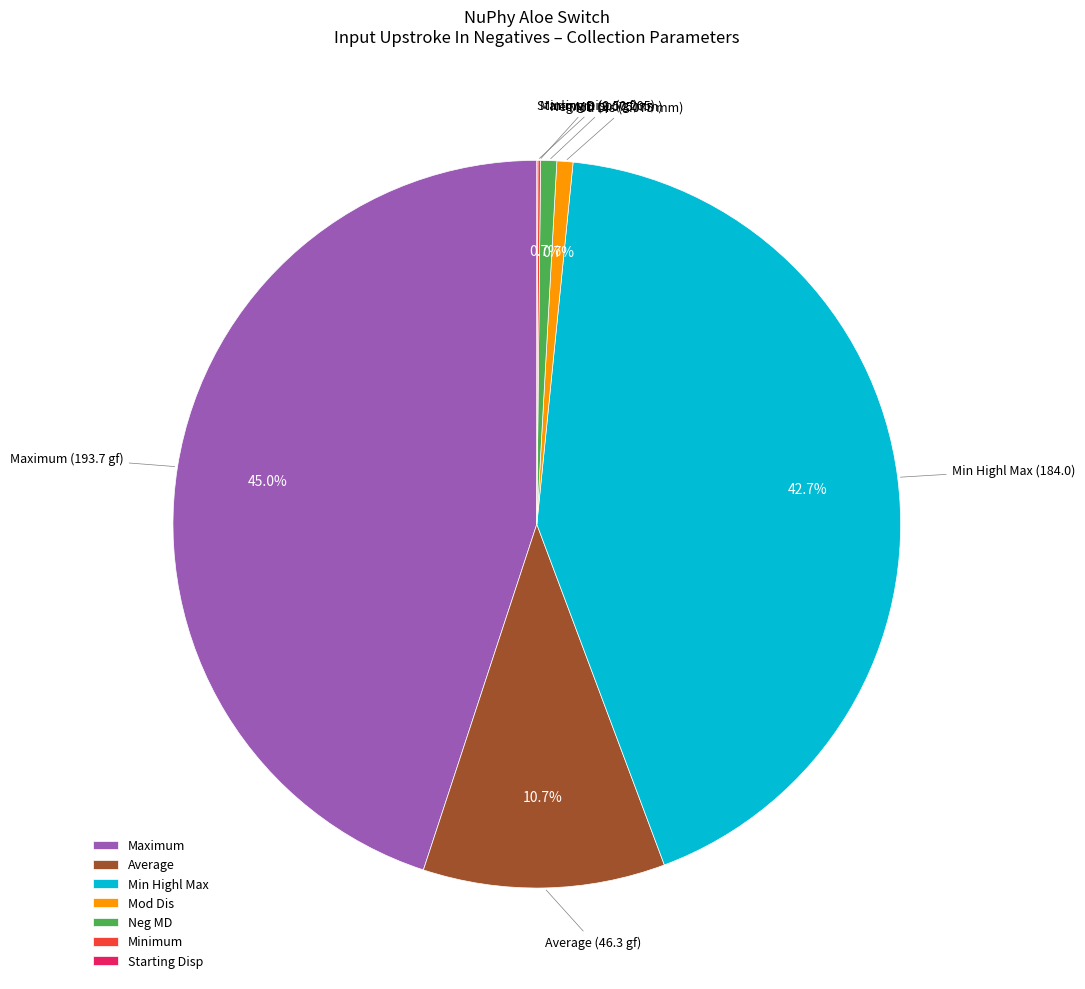

How much of the chart is everything except Min Highl Max?

57.3%